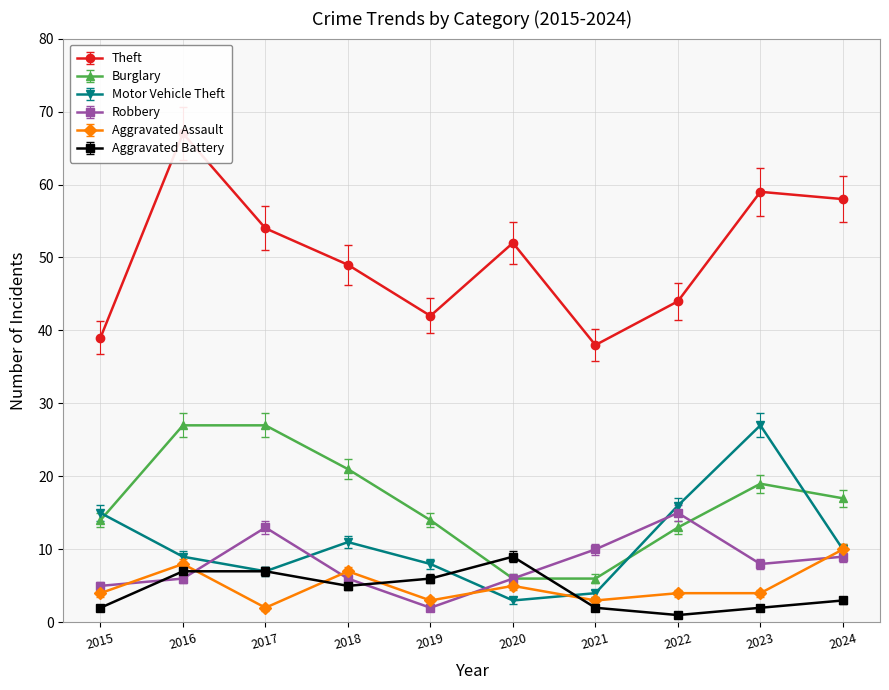

What is the difference between the maximum and minimum values in the Motor Vehicle Theft series?

24